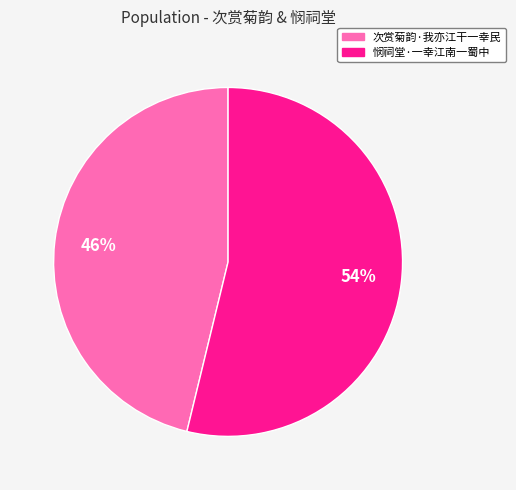

Is it true that 次赏菊韵·我亦江干一幸民 is 61% of the pie?

False